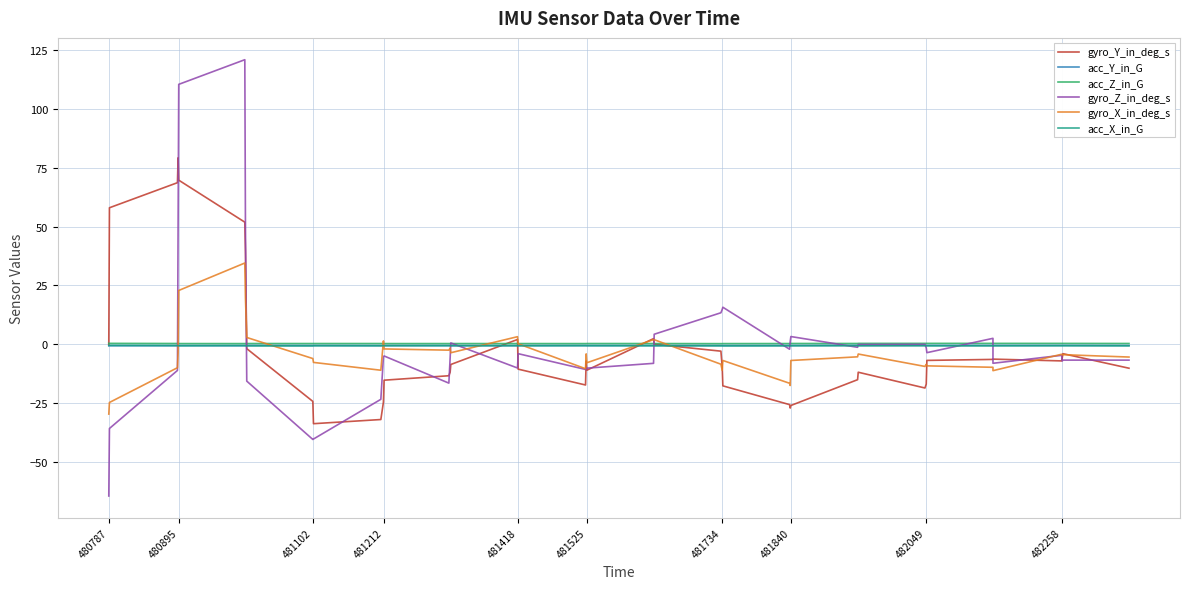

What is the sum of all gyro_X_in_deg_s values?

-183.5